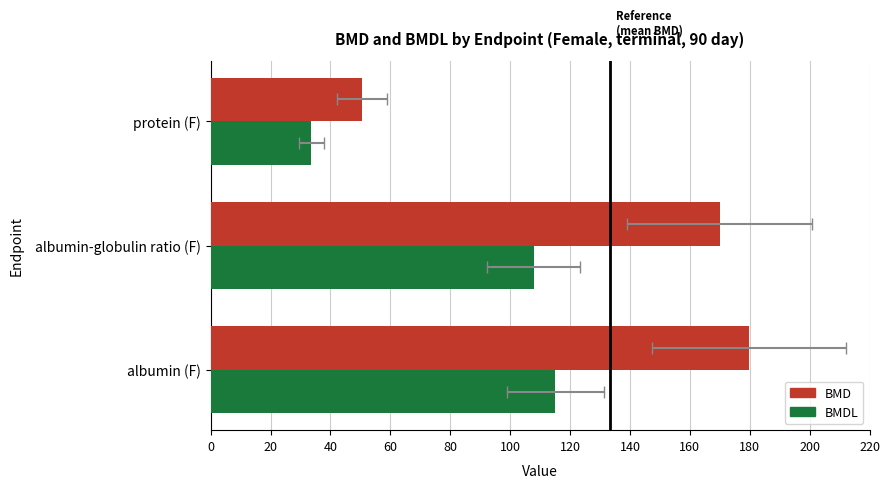

Between albumin (F) and albumin-globulin ratio (F), which series saw the biggest shift?

BMD